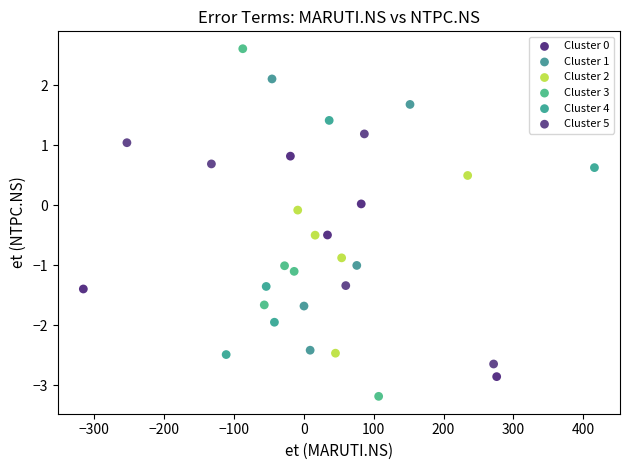

Which series contains the lowest Y value?

Cluster 3